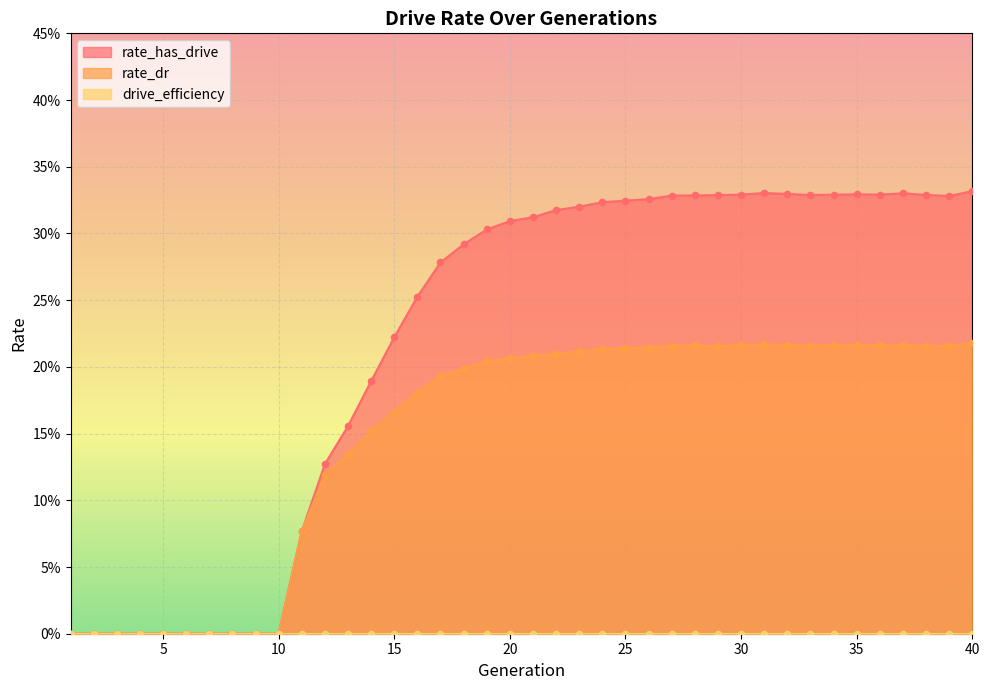

Is the value of rate_has_drive at 7 greater than the value of rate_dr at 30?

No